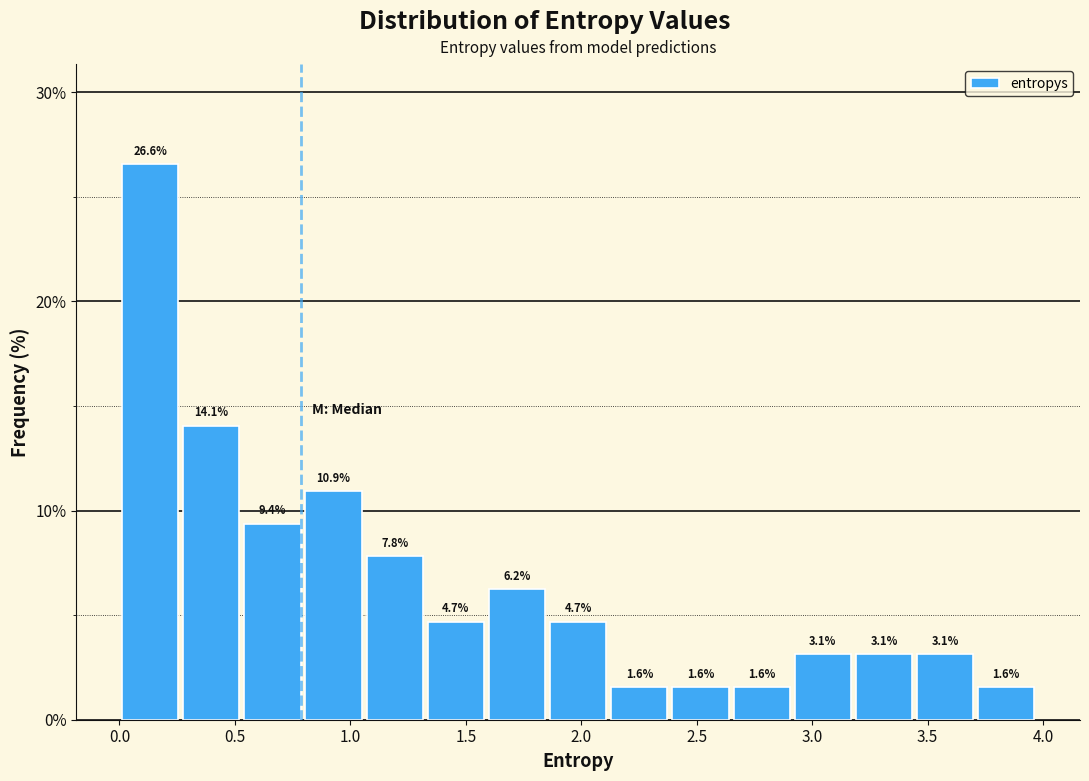

Over which range of the x-axis is the bar tallest?

0.00 to 0.25